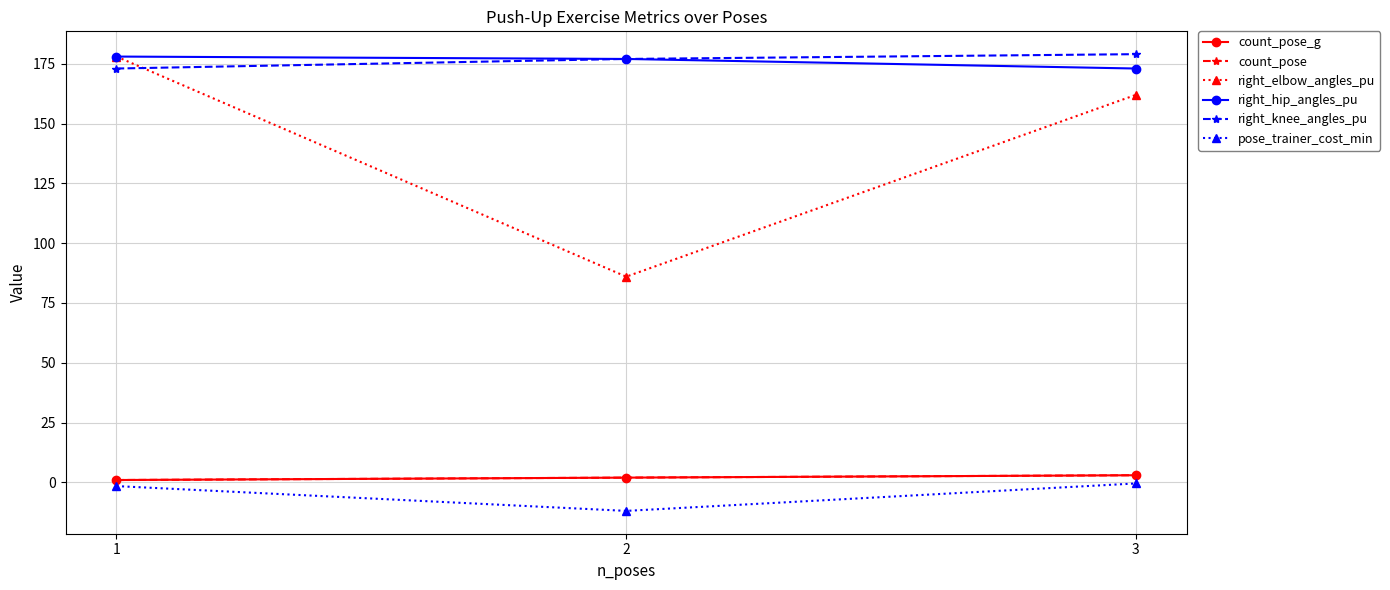

List the series in order of their peak value, highest first.

right_knee_angles_pu, right_elbow_angles_pu, right_hip_angles_pu, count_pose_g, count_pose, pose_trainer_cost_min